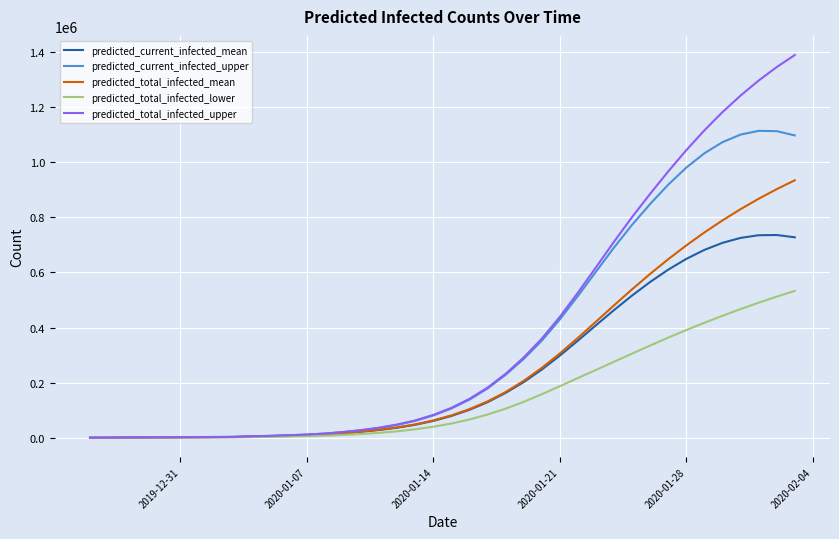

What is the greatest value displayed?

1387992